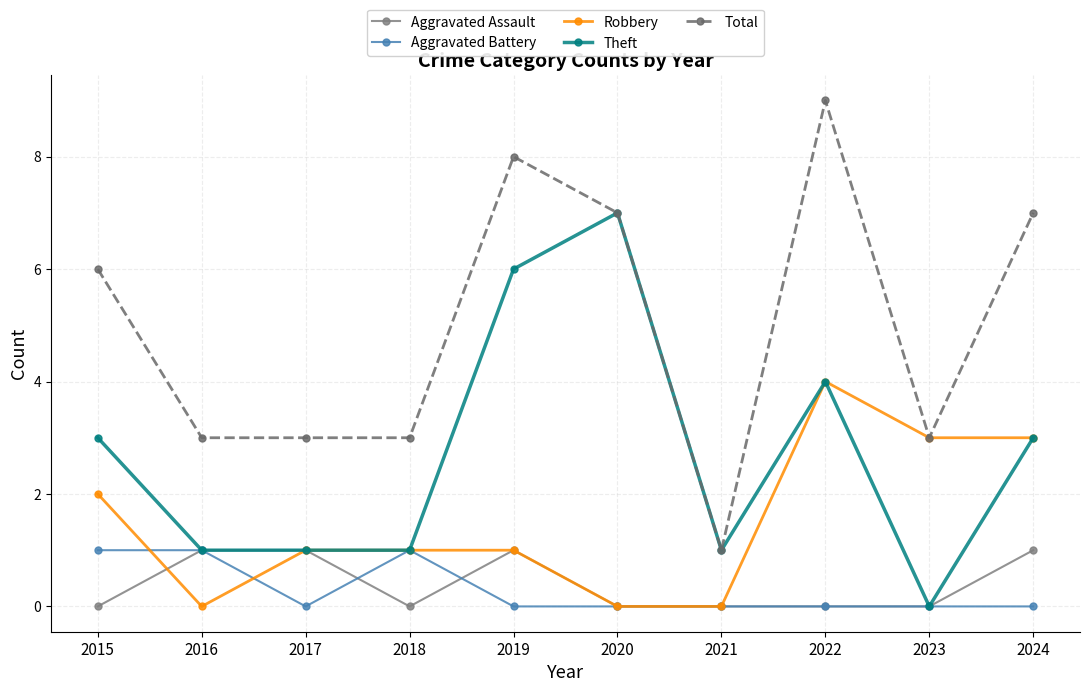

At how many categories does at least one series exceed 5?

5